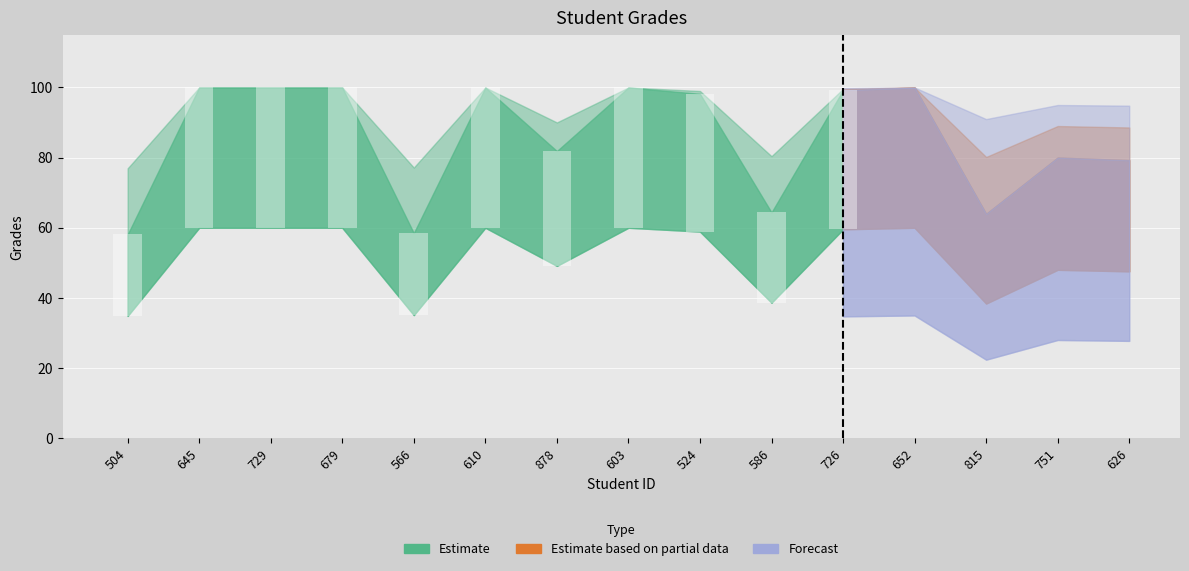

What is the maximum value shown in the chart?

100.0